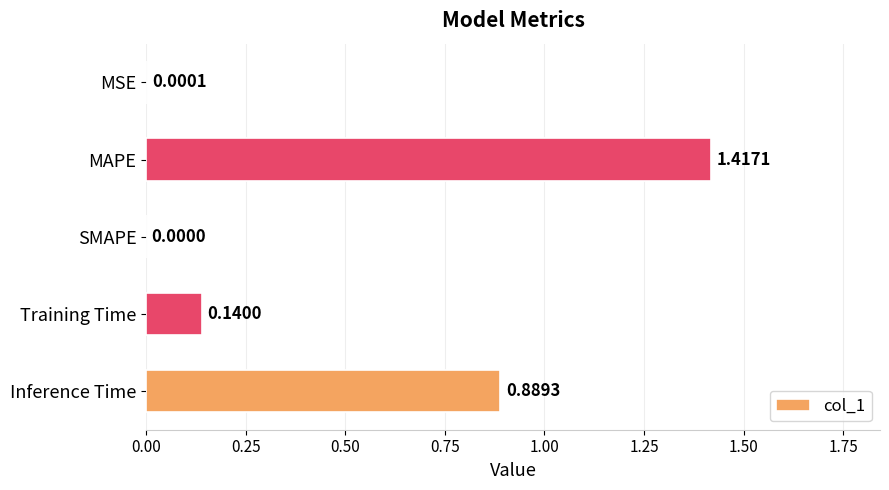

At which category does the chart reach its peak across all series?

MAPE